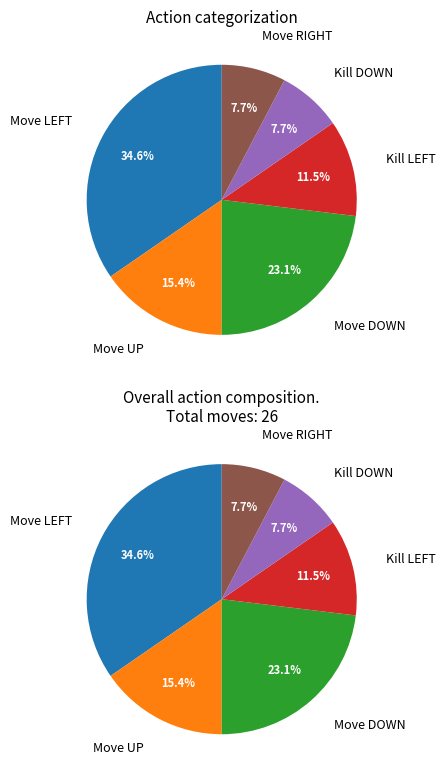

Combined, do Move UP and Kill DOWN account for over 50%?

No